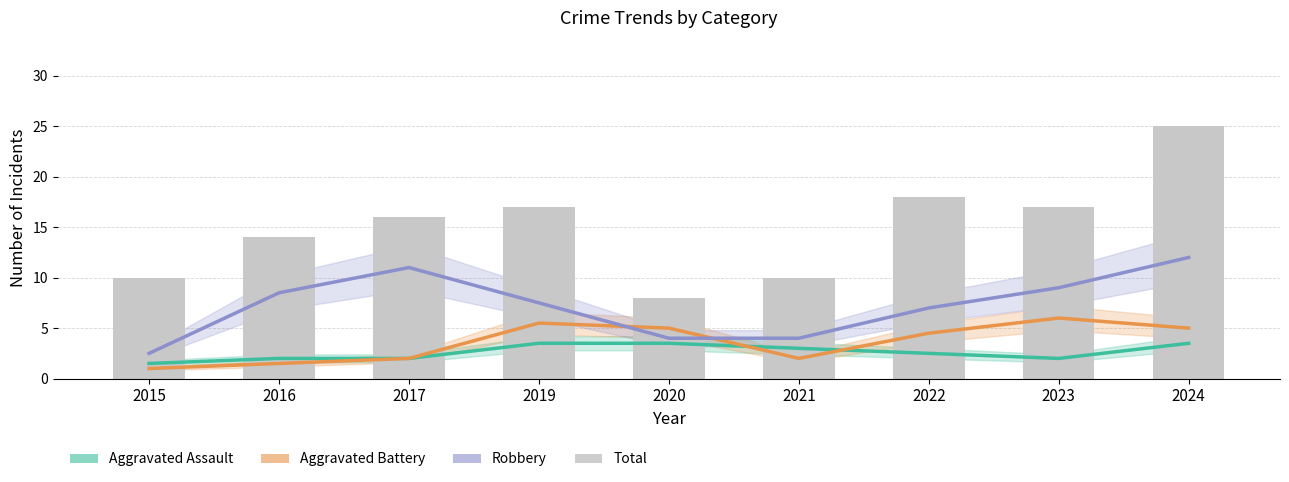

What is the sum of the Total values at 2015 and 2019?

27.0